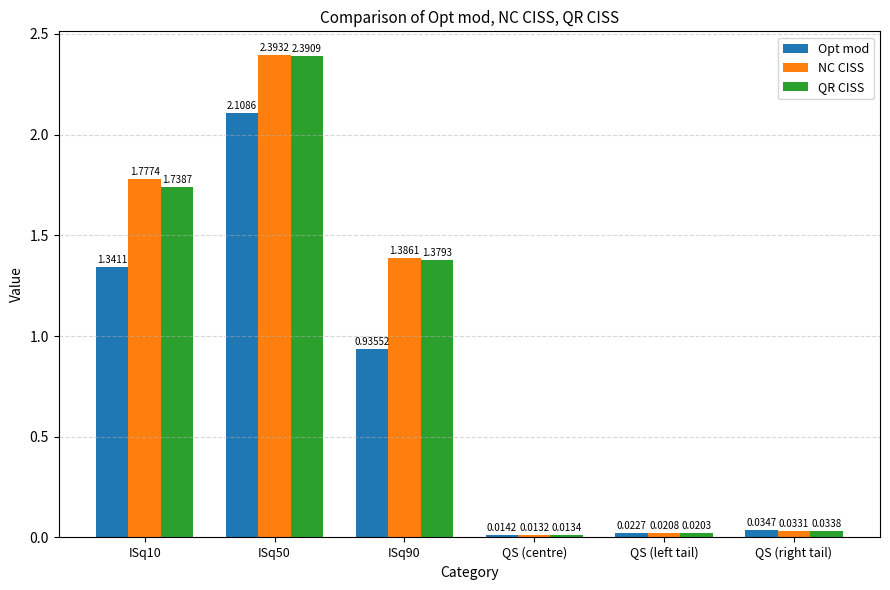

Which series has the largest range (max minus min)?

NC CISS